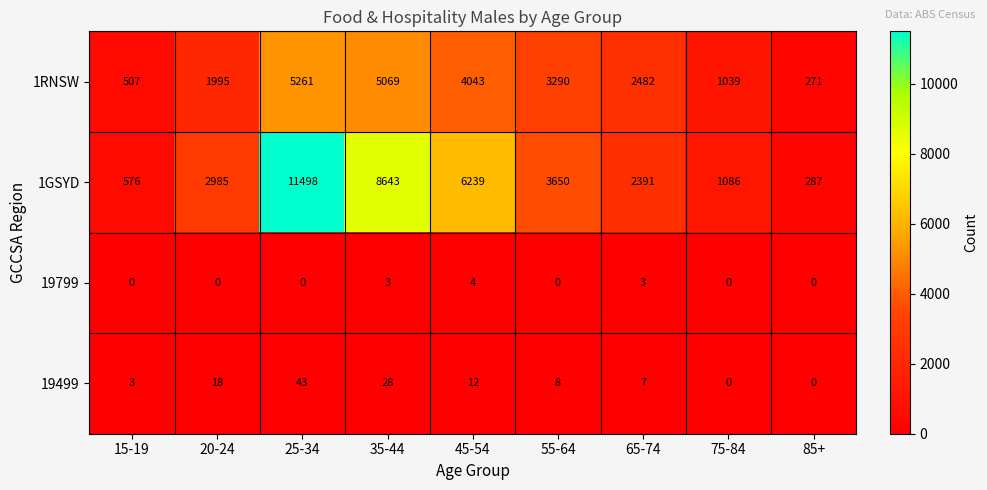

What is the maximum value shown in the chart?

11498